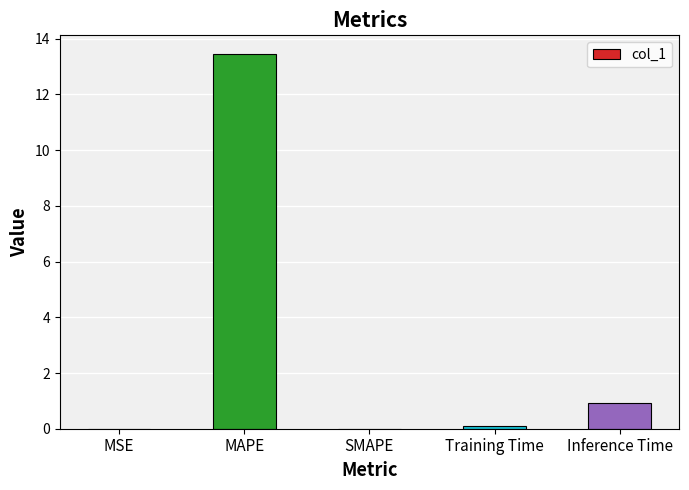

What is the change in value from MAPE to Inference Time?

-12.5